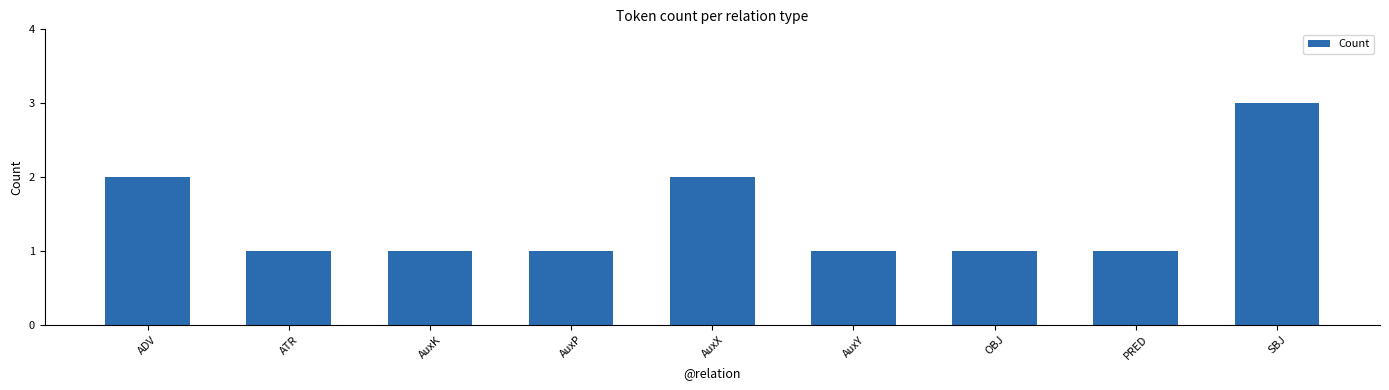

What is the label of the 9th bar from the right?

ADV